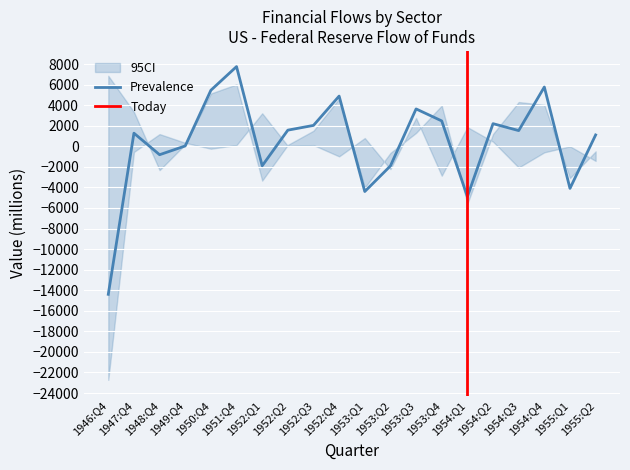

True or false: FU883120005.Q has a value of 1526 at 1954:Q3.

True